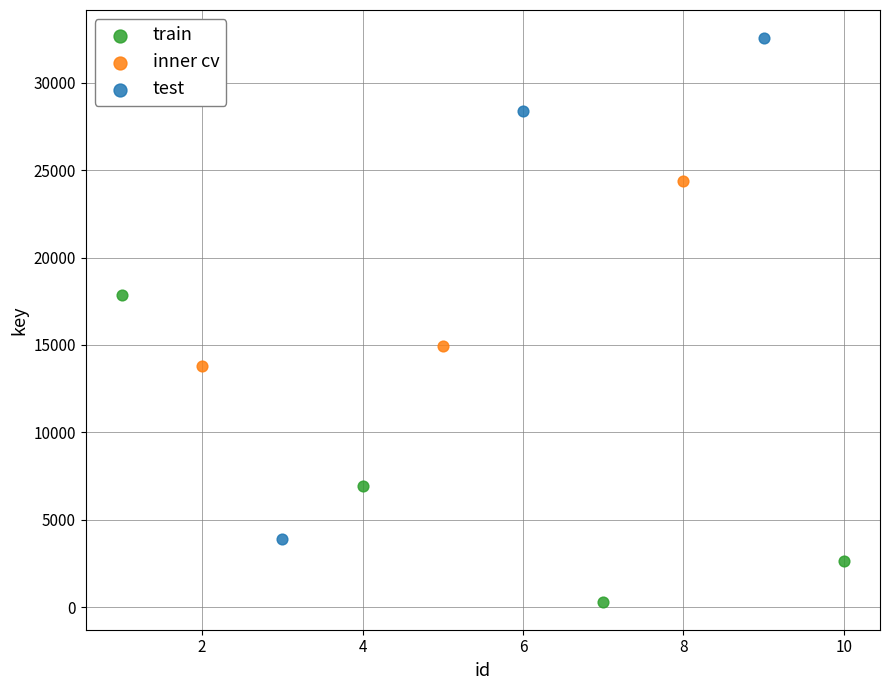

Which series contains the lowest Y value?

train